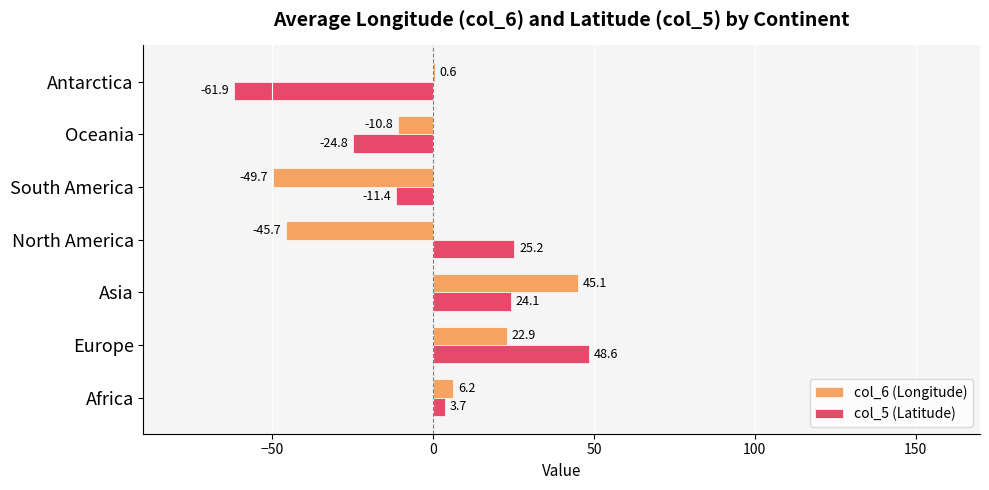

Where is col_5 (Latitude) nearest to the value -6?

South America